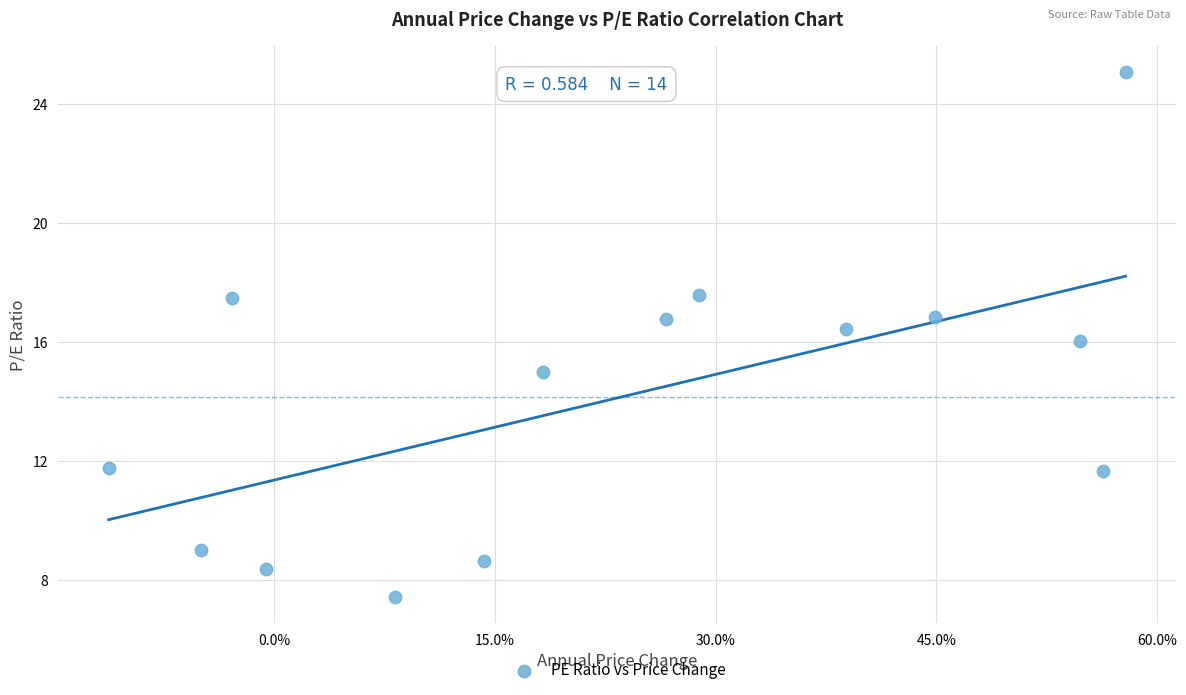

What is the range of X values (max minus min)?

0.7